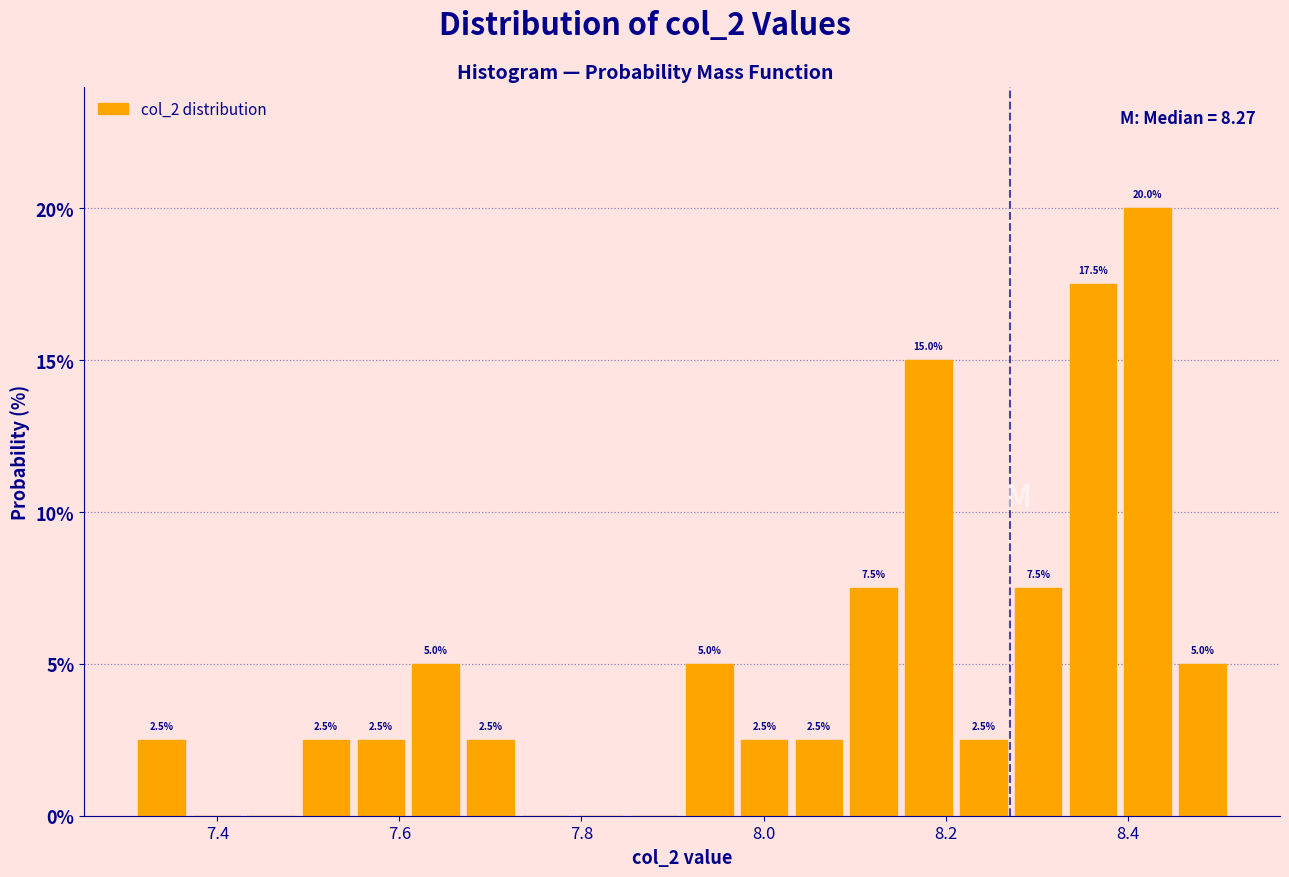

Read against the x-axis, roughly where is the centre of the tallest bar?

8.42